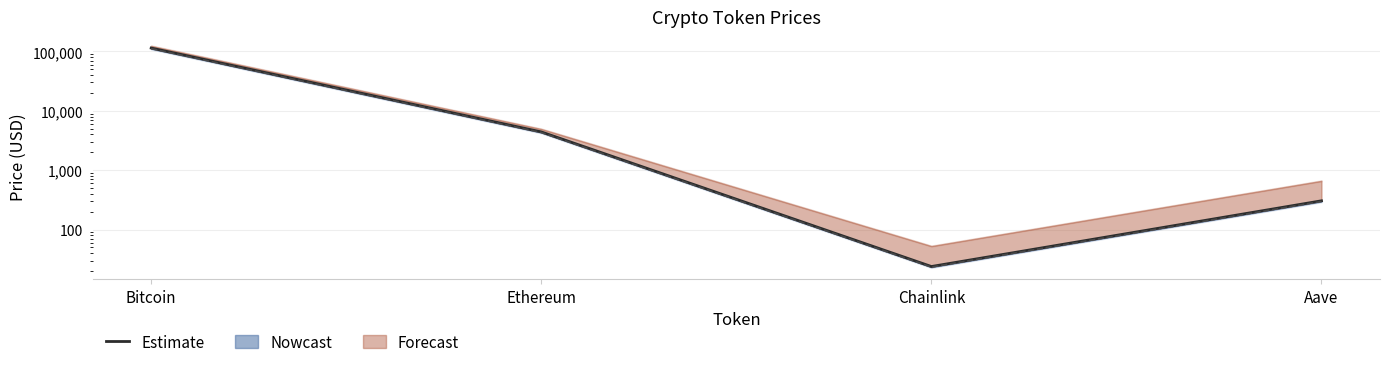

The chart shows a value of 39187.0 at Bitcoin. True or false?

False